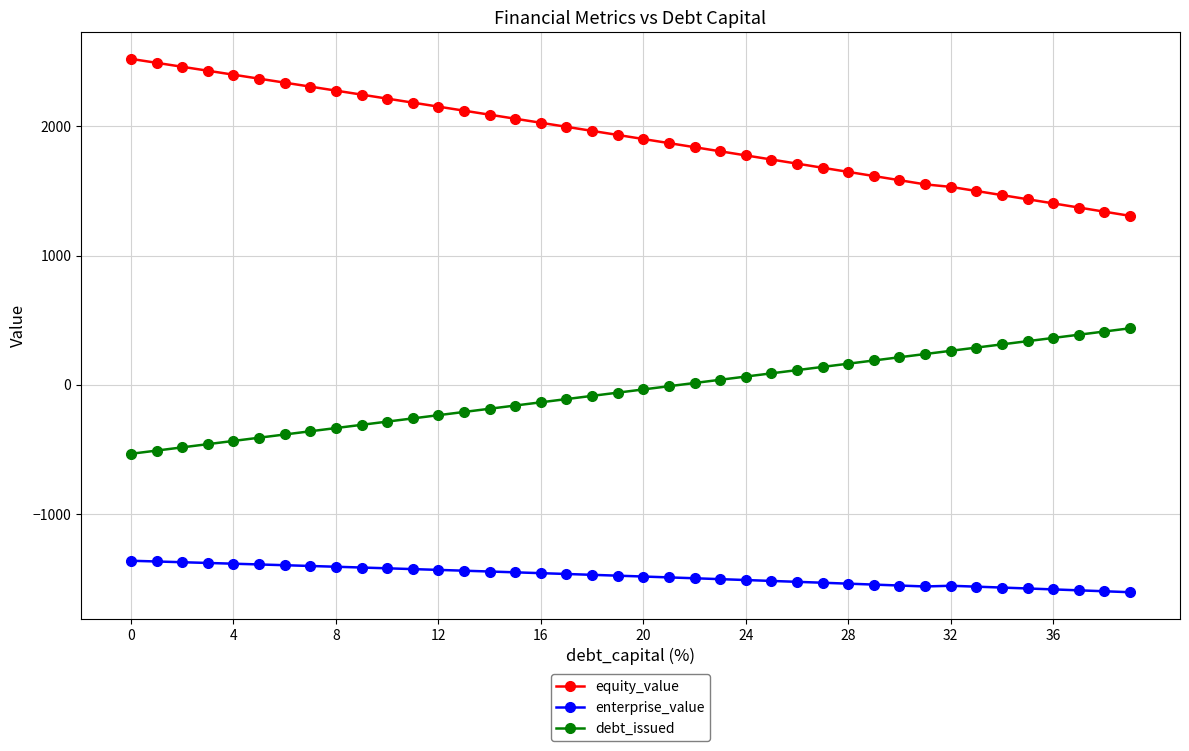

What is the value of the enterprise_value point at the 12th from the left?

-1425.0